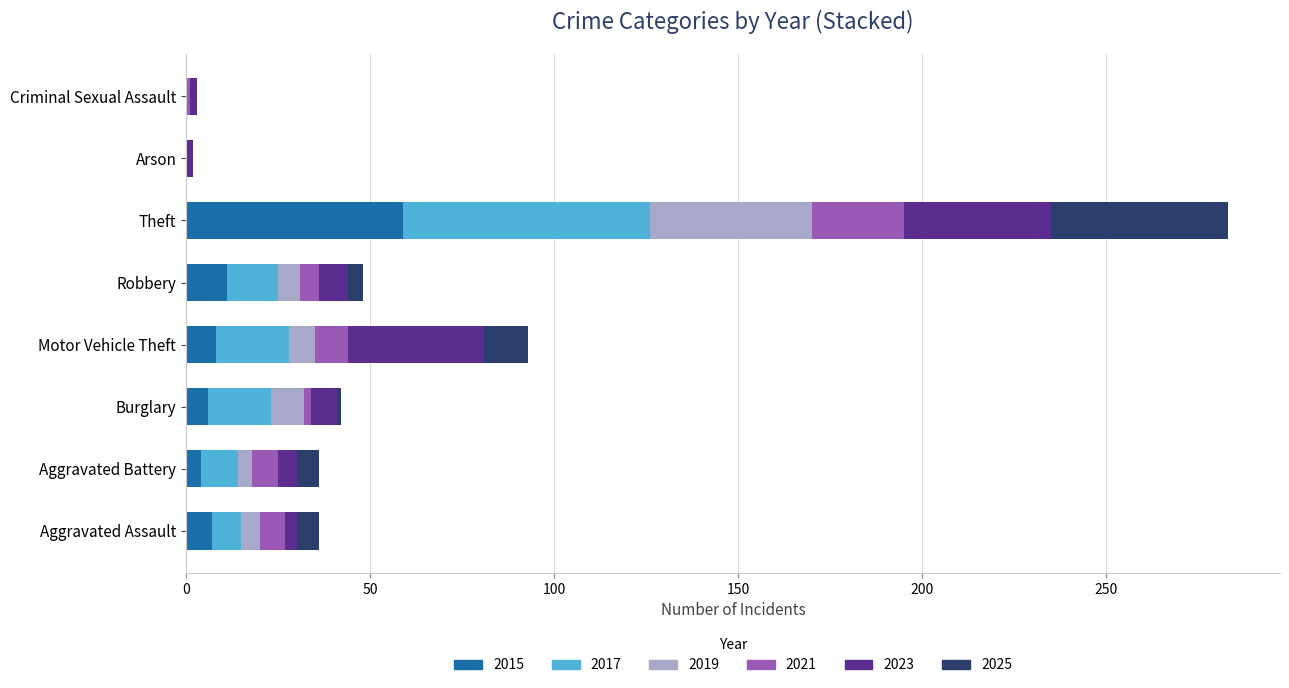

At which label does 2015 reach its peak?

Theft